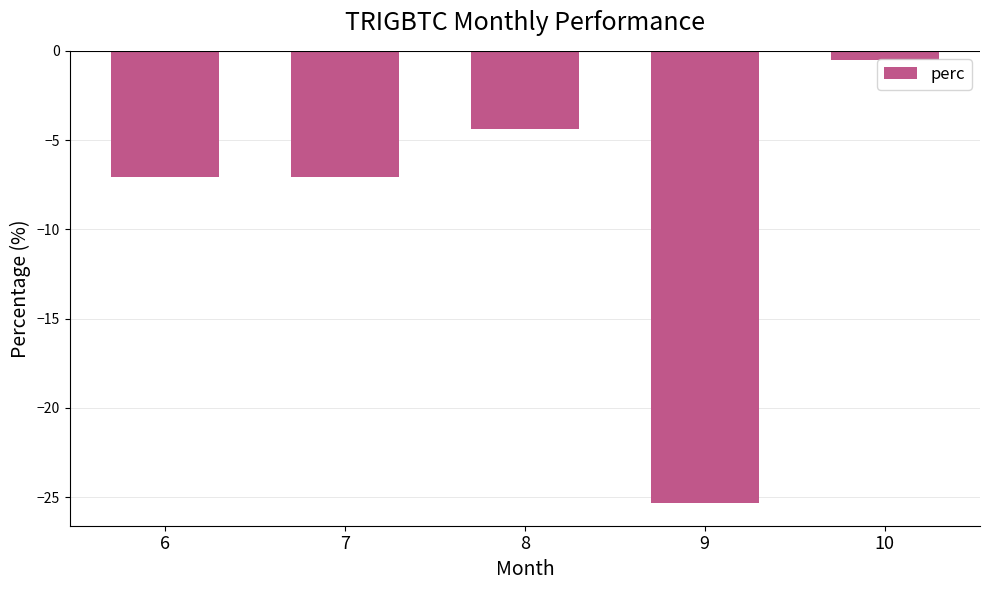

What is the greatest value displayed?

-0.5